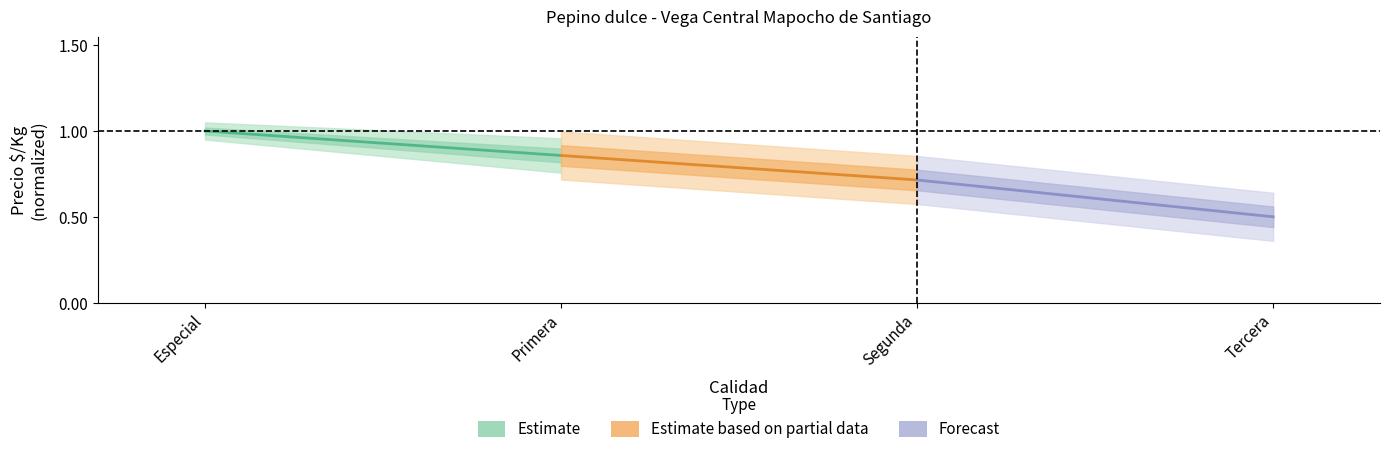

What is the maximum value shown in the chart?

1.0